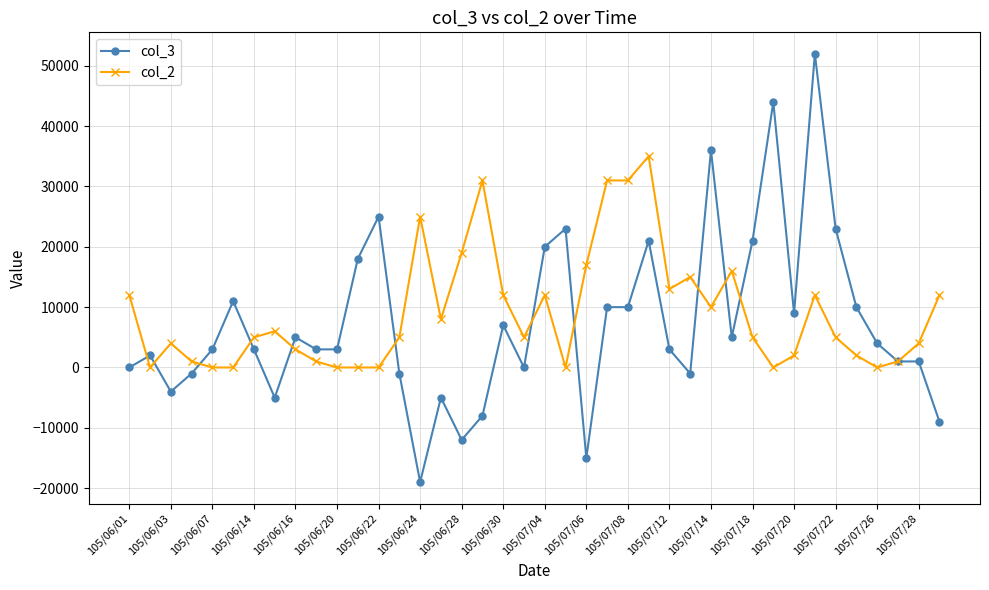

What are all the series names shown in the legend?

col_3, col_2